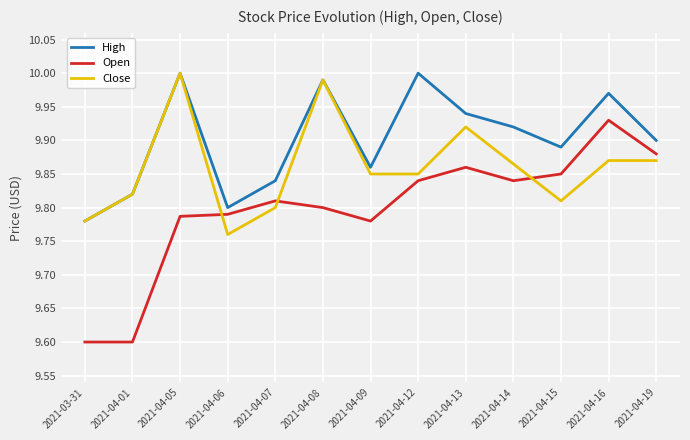

List the series in order of their overall mean, lowest first.

Open, Close, High